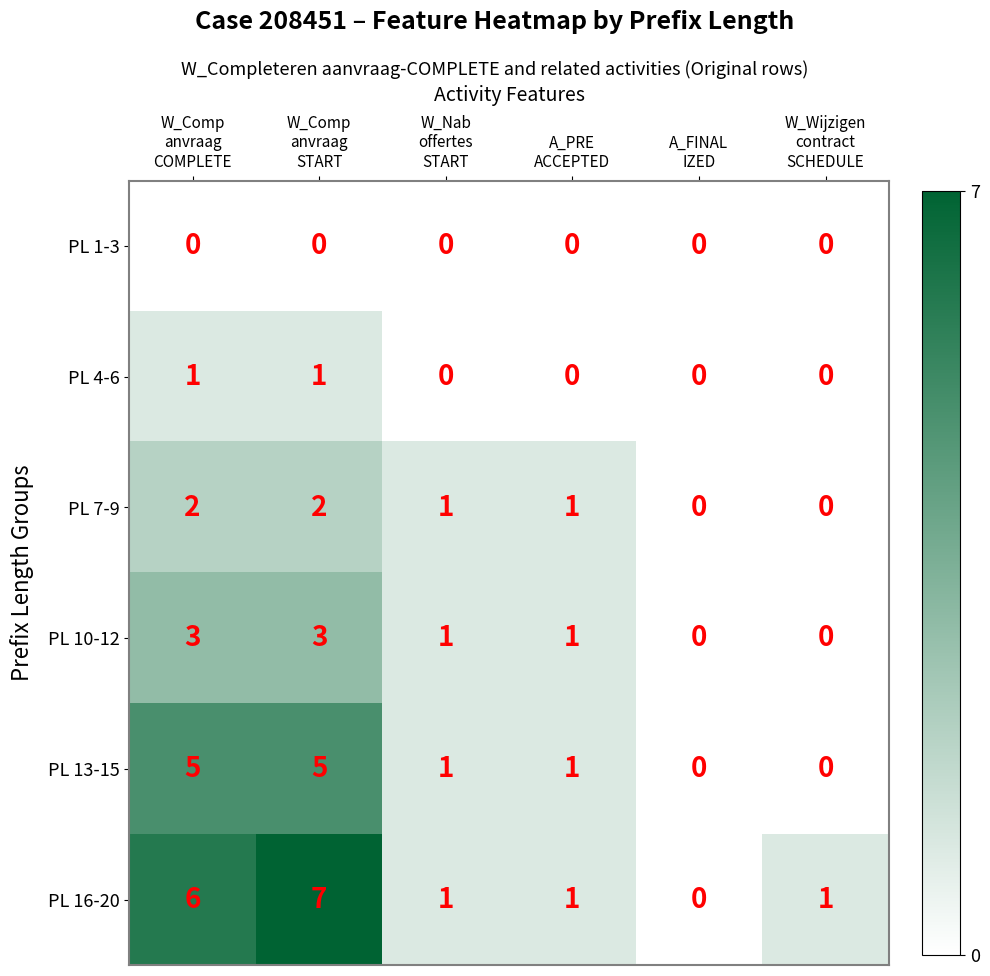

What is the difference between the second highest and second lowest values in the PL 16-20 series?

5